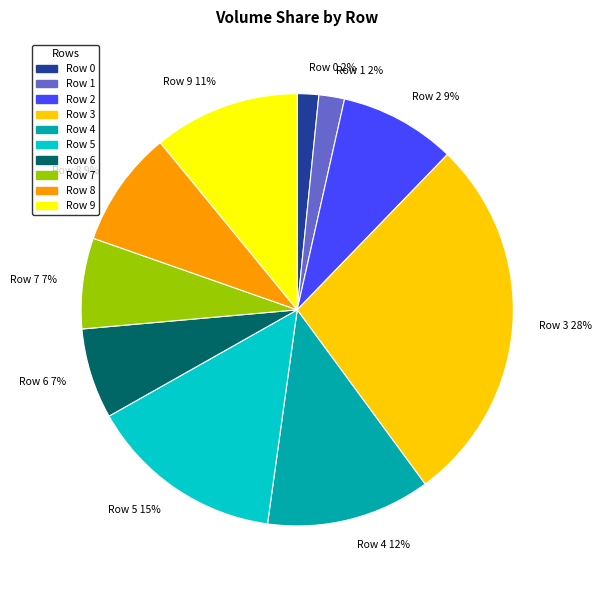

The Row 0 slice represents 2% of the pie. True or false?

True